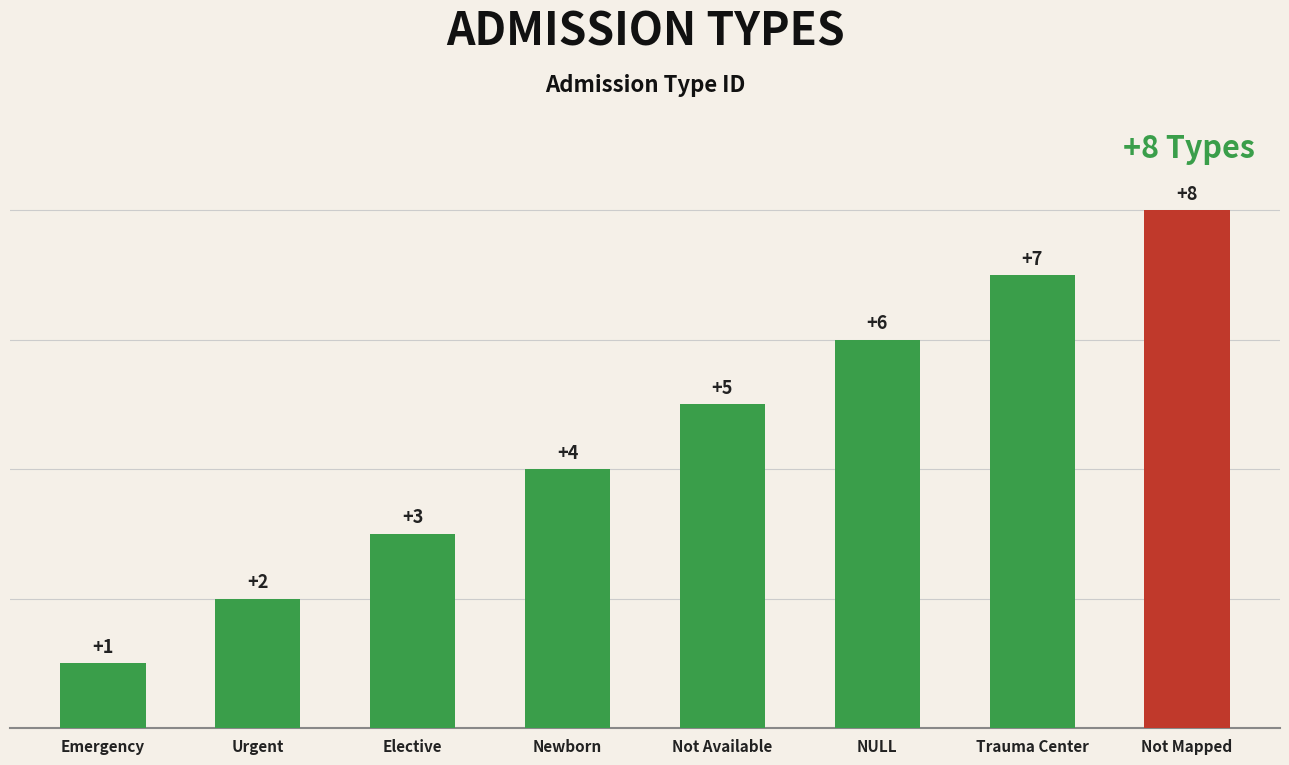

Where does the data first go above 5?

NULL